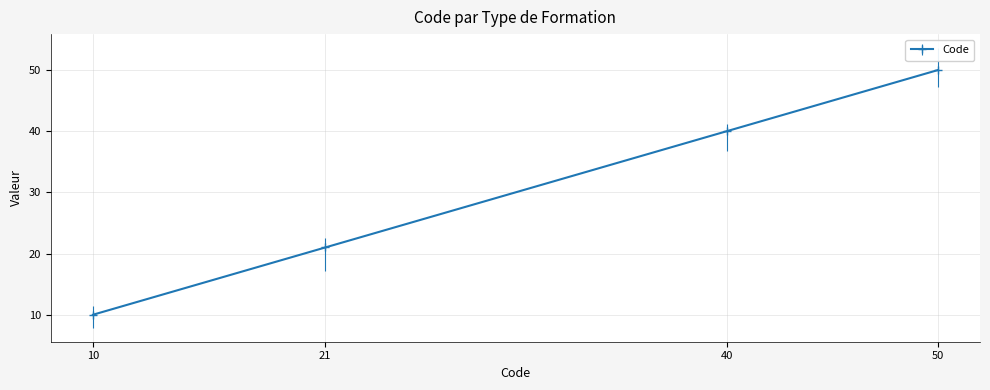

Reading left to right, transcribe all the data shown in this chart.

10	21	40	50